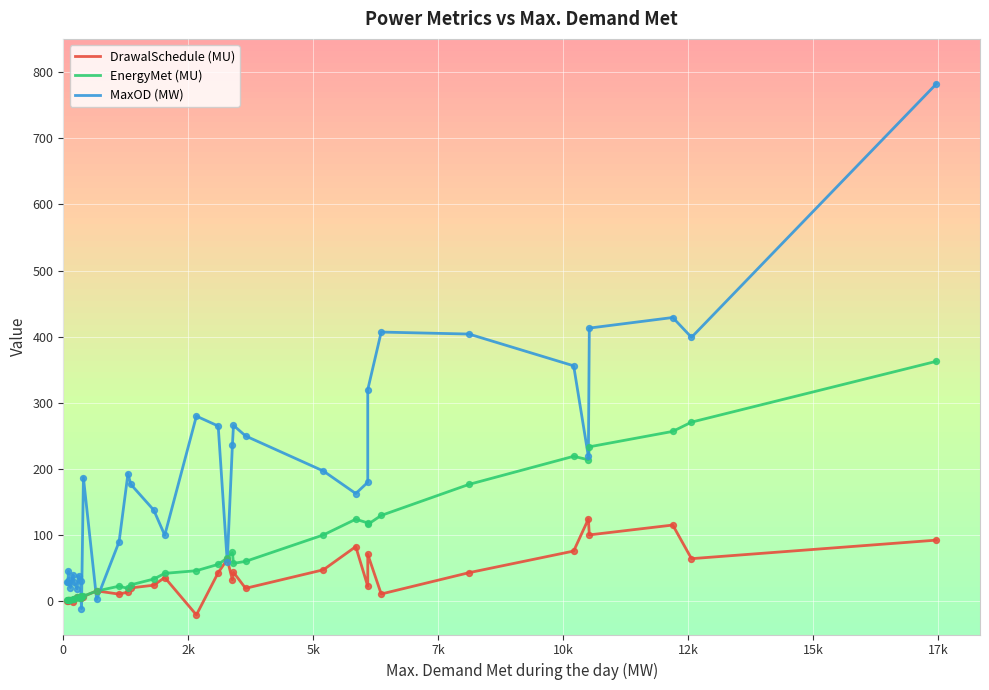

Is the value of MaxOD (MW) at 12k greater than the value of EnergyMet (MU) at 7k?

Yes